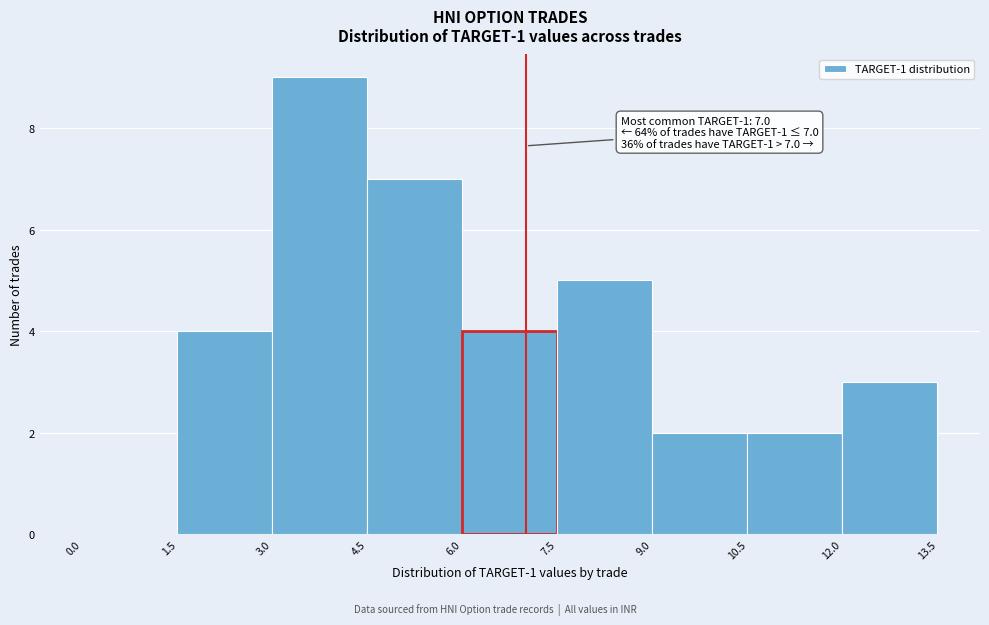

Which range on the x-axis has the tallest bar?

3.0 to 4.5